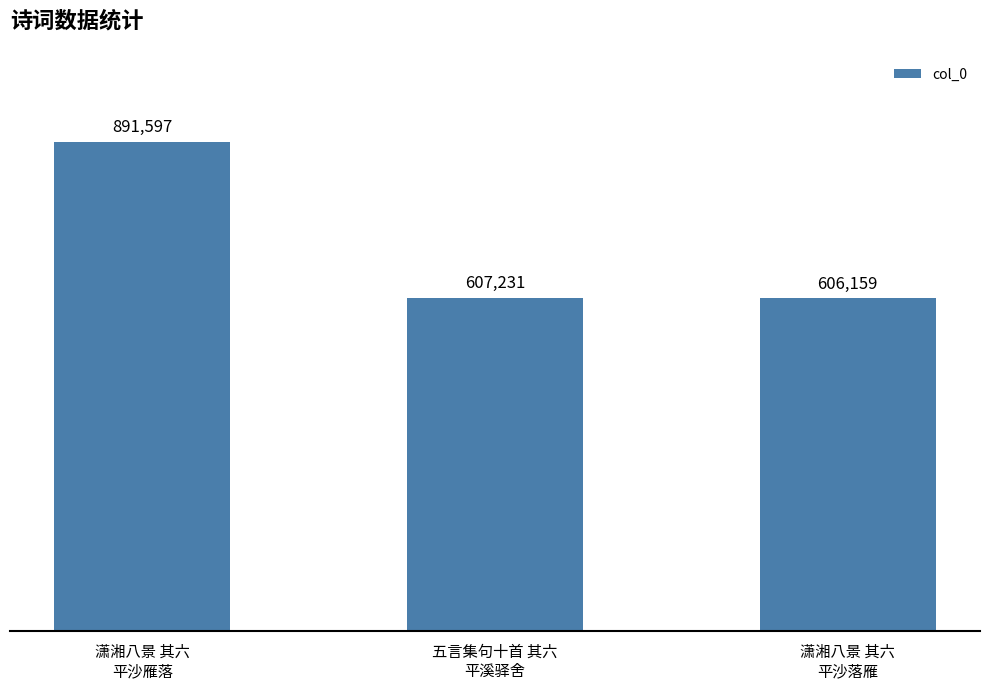

What is the average value?

701662